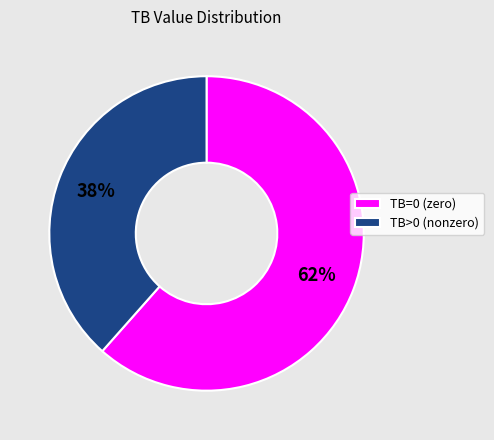

Do TB>0 (nonzero) and TB=0 (zero) together represent more than half of the pie?

Yes